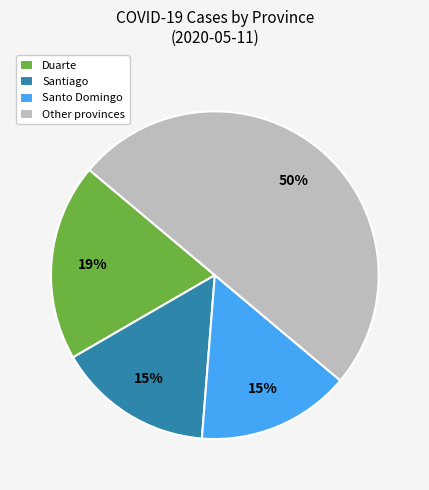

True or false: Duarte accounts for 8% of the total.

False